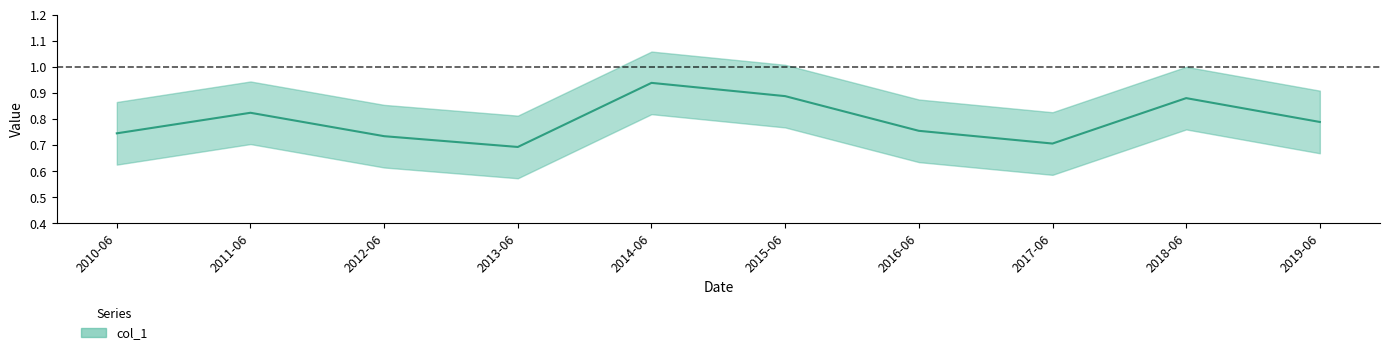

How many interior local valleys (lower than both neighbors) does the data have?

2